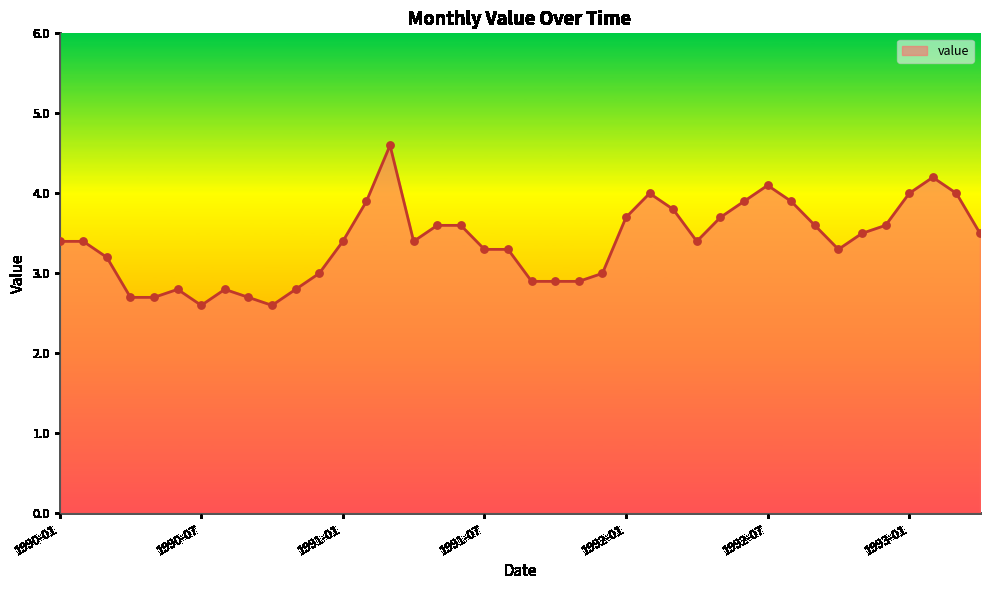

What is the smallest value displayed?

2.6